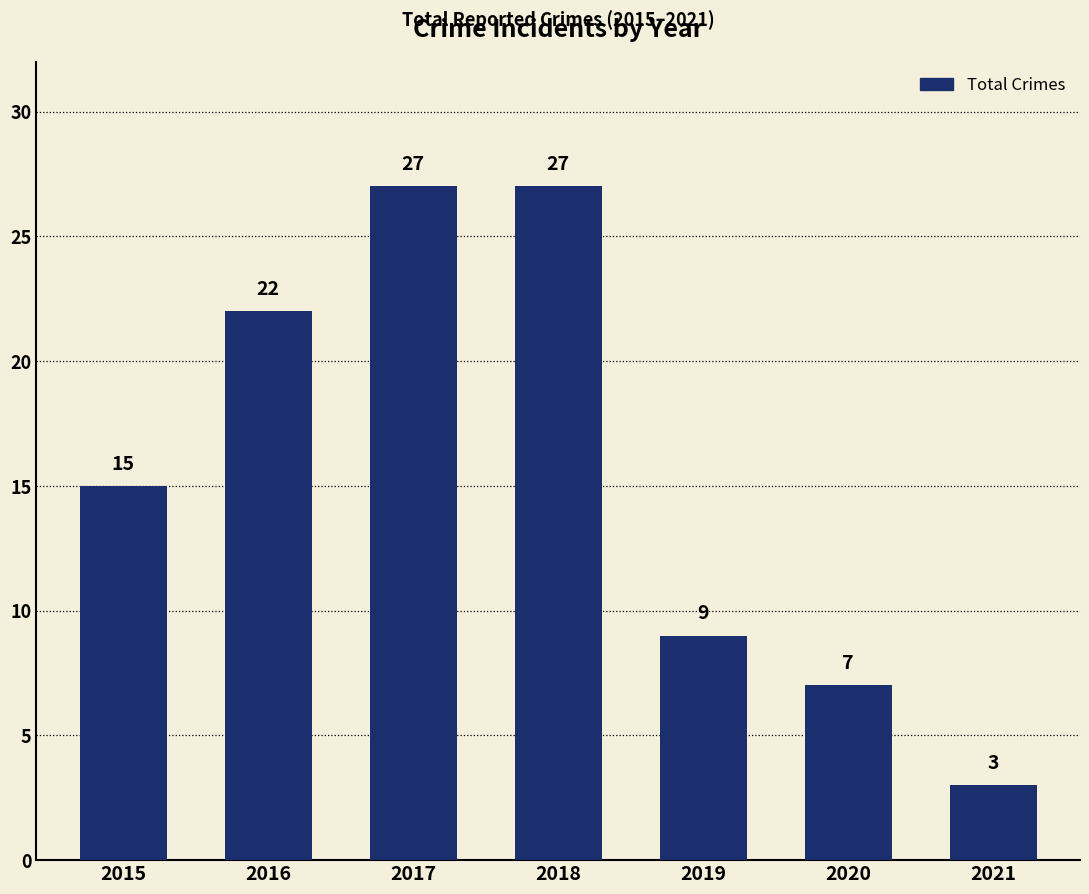

What is the maximum value shown in the chart?

27